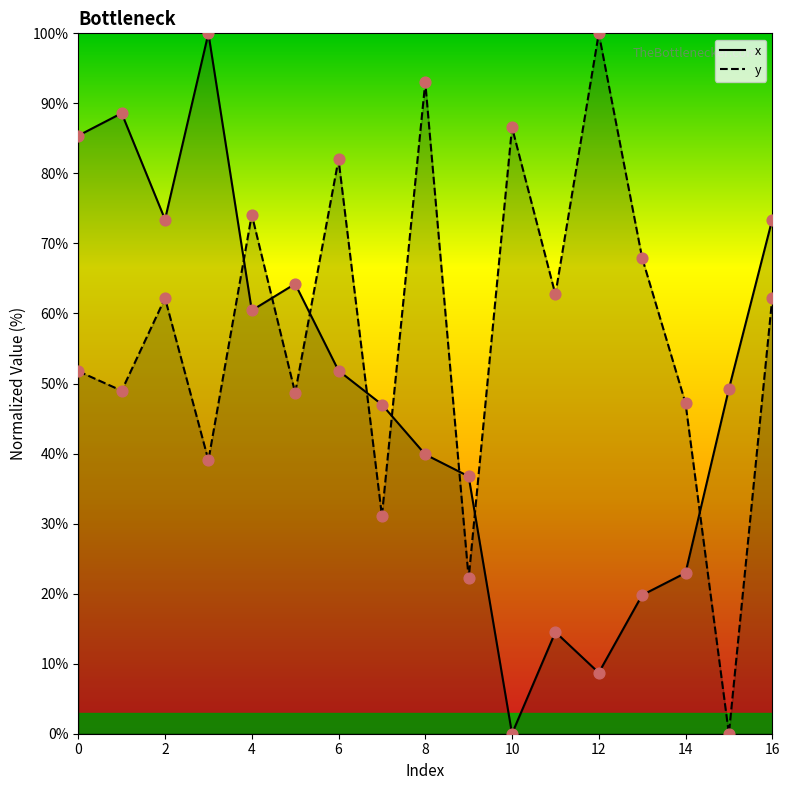

Which series has the largest total across all categories?

y